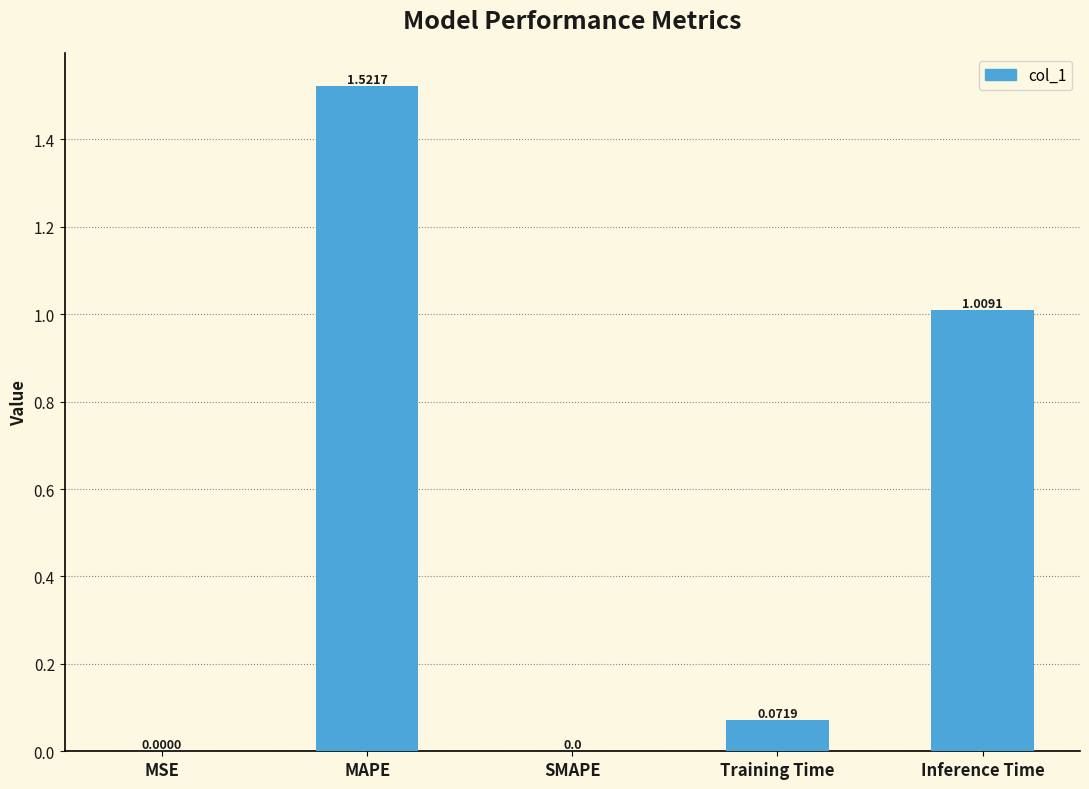

Which category has the highest value across all series?

MAPE